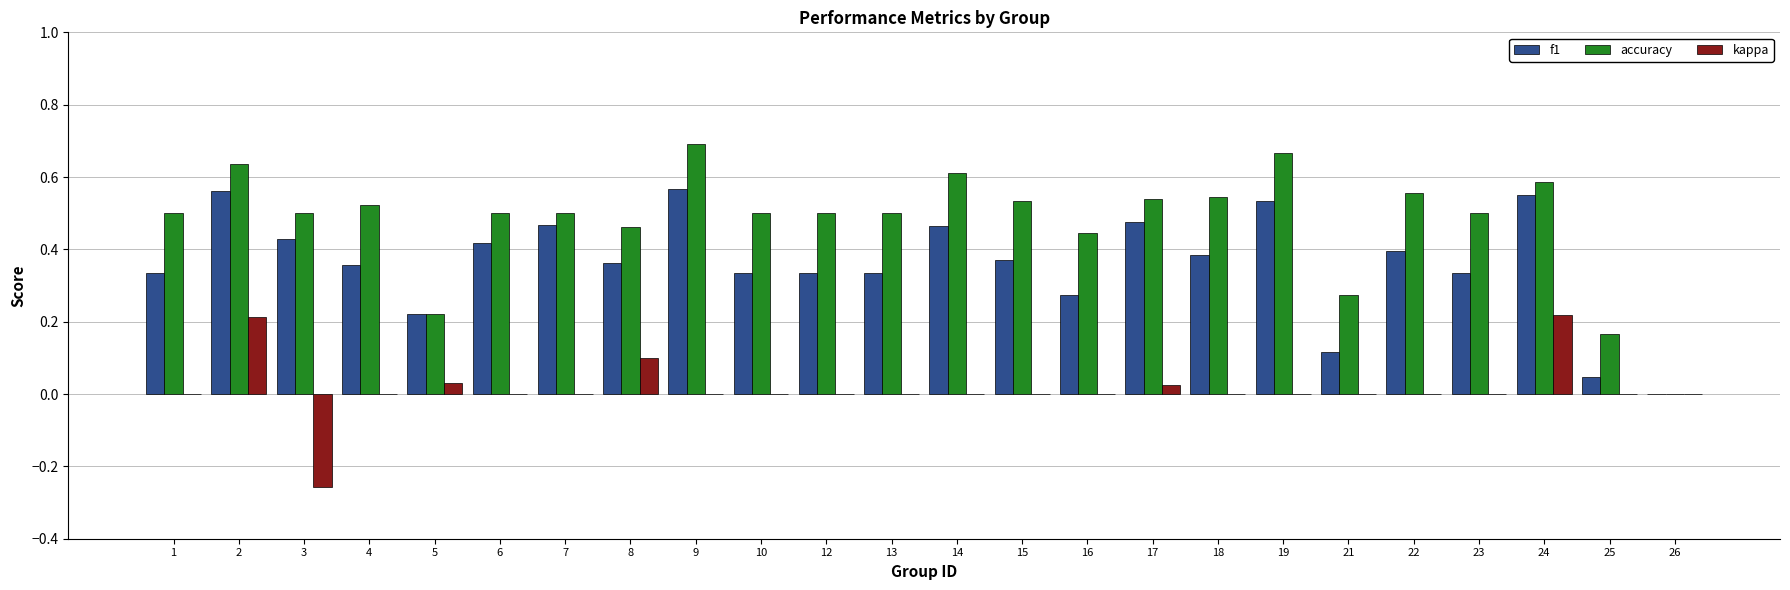

Which series has the largest total across all categories?

accuracy